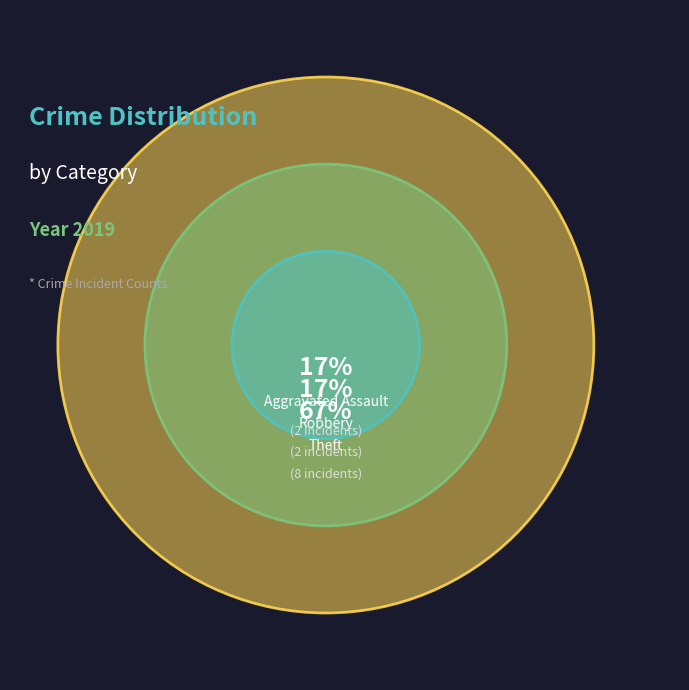

What is the majority slice?

Theft